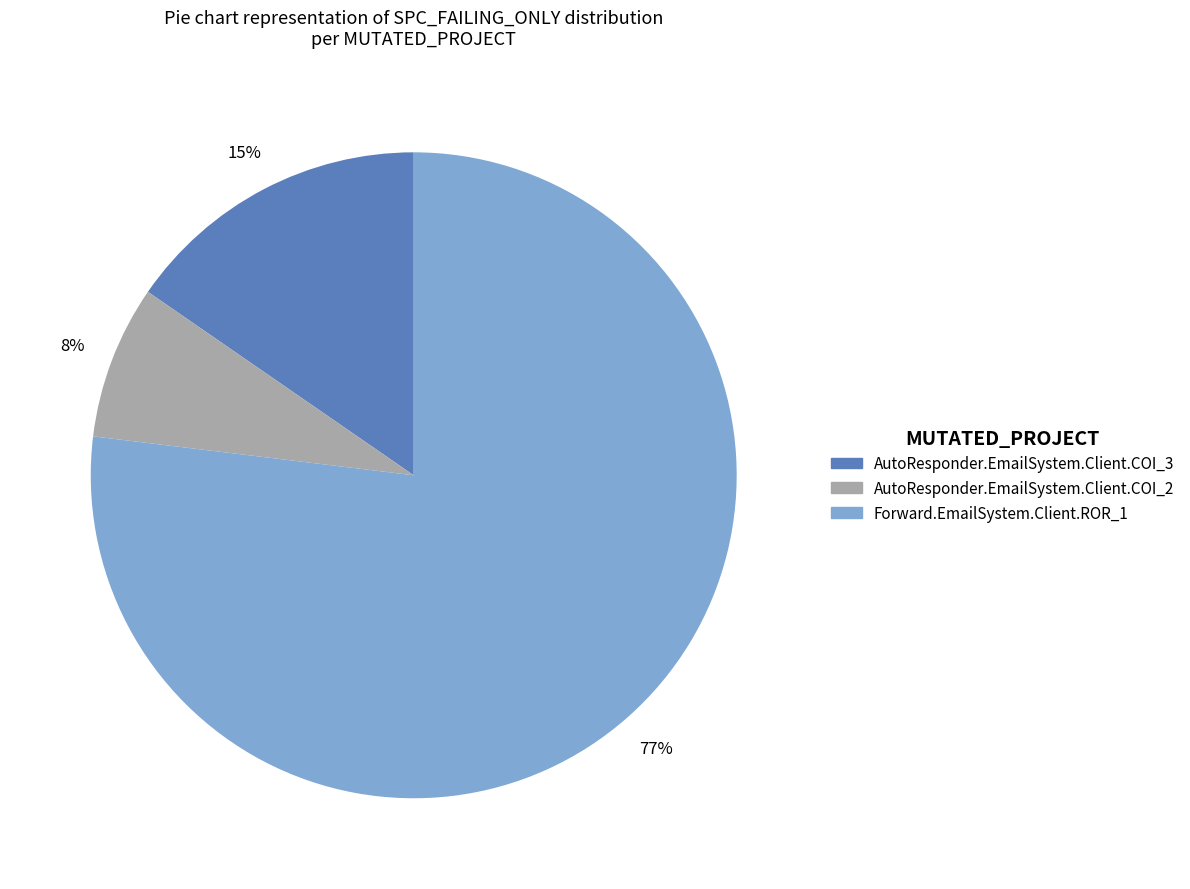

How many segments does this pie chart have?

3